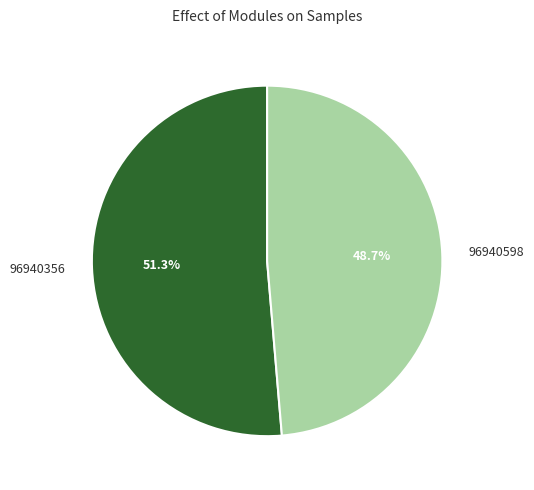

To the nearest percent, what percentage of the pie is 96940356?

51%